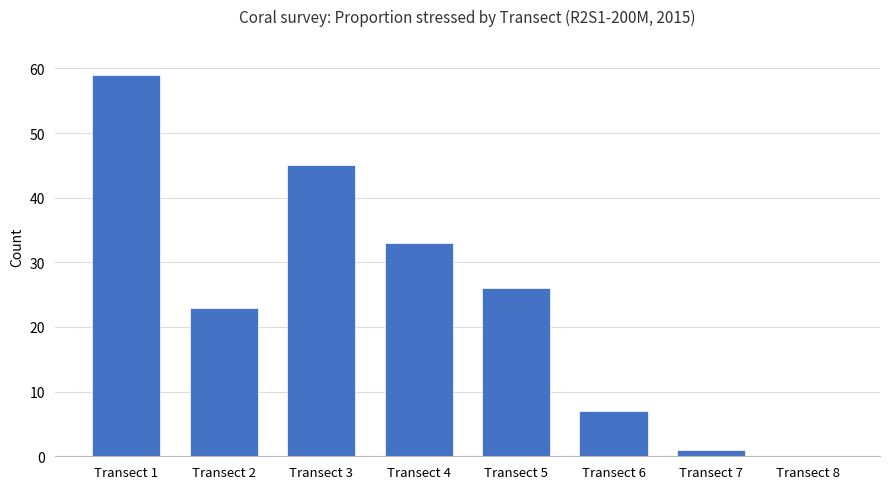

Which category has the highest value across all series?

Transect 1